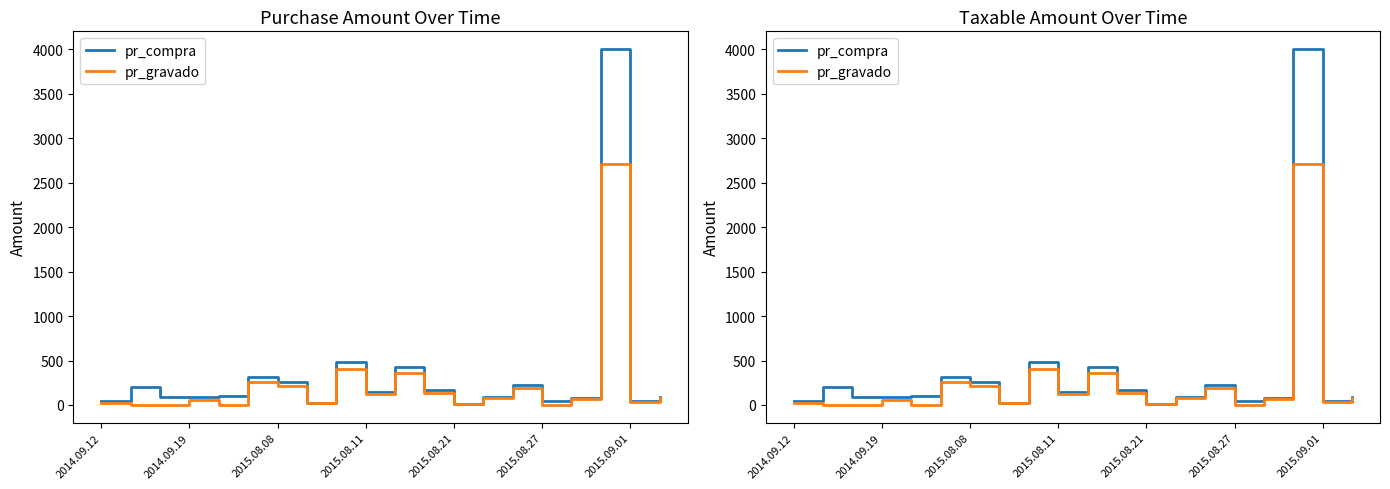

At which category is the sum across all series the highest?

17